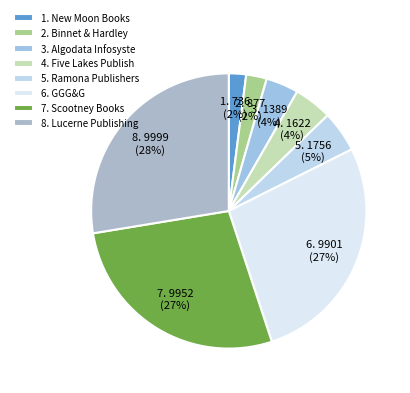

Rank the categories by value from highest to lowest.

Lucerne Publishing, Scootney Books, GGG&G, Ramona Publishers, Five Lakes Publishing, Algodata Infosystems, Binnet & Hardley, New Moon Books